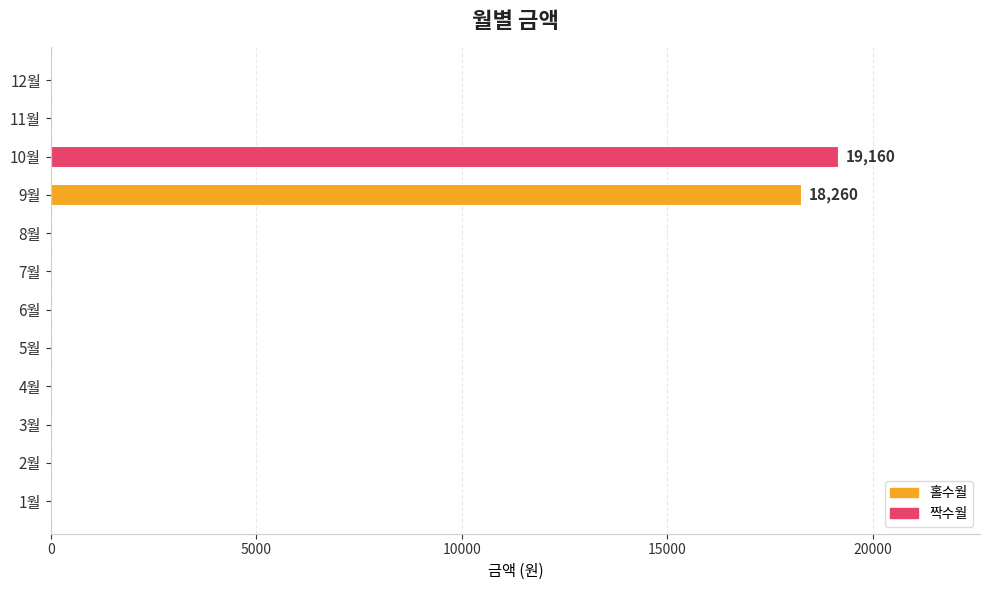

Which category has the highest value across all series?

10월